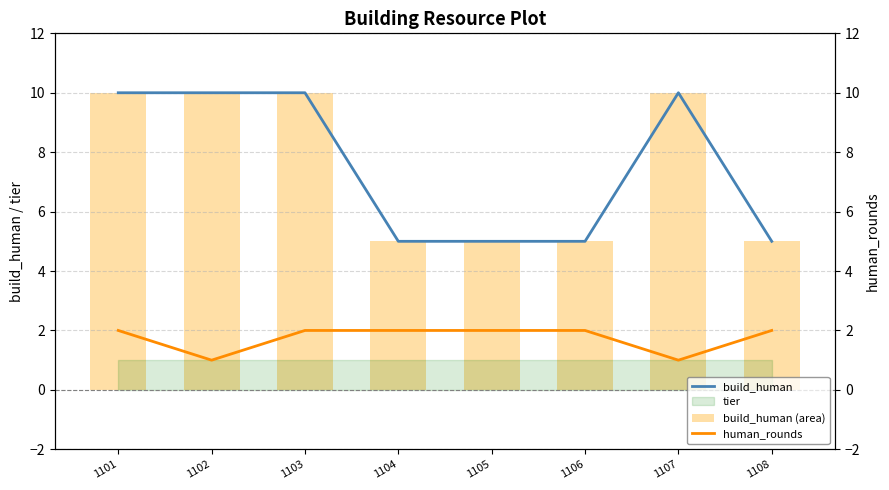

What is the difference between the highest and lowest values at 1103?

8